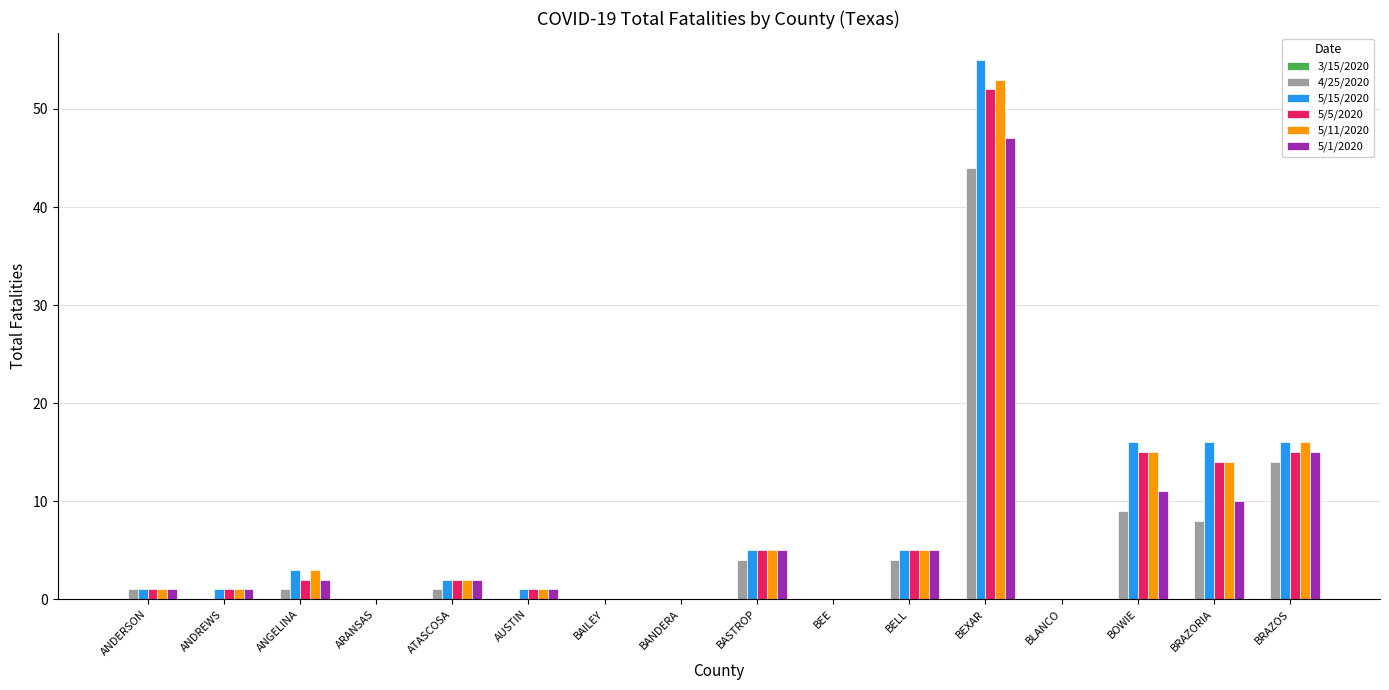

Which label corresponds to the largest value in the chart?

BEXAR